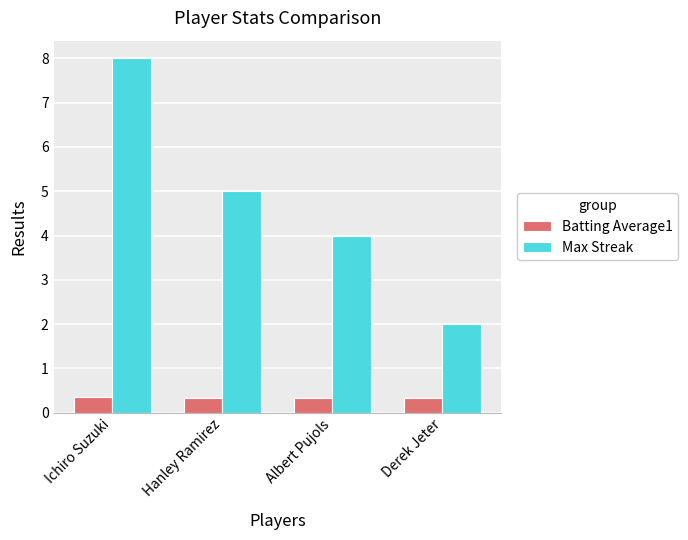

List the series in order of their overall mean, lowest first.

Batting Average1, Max Streak